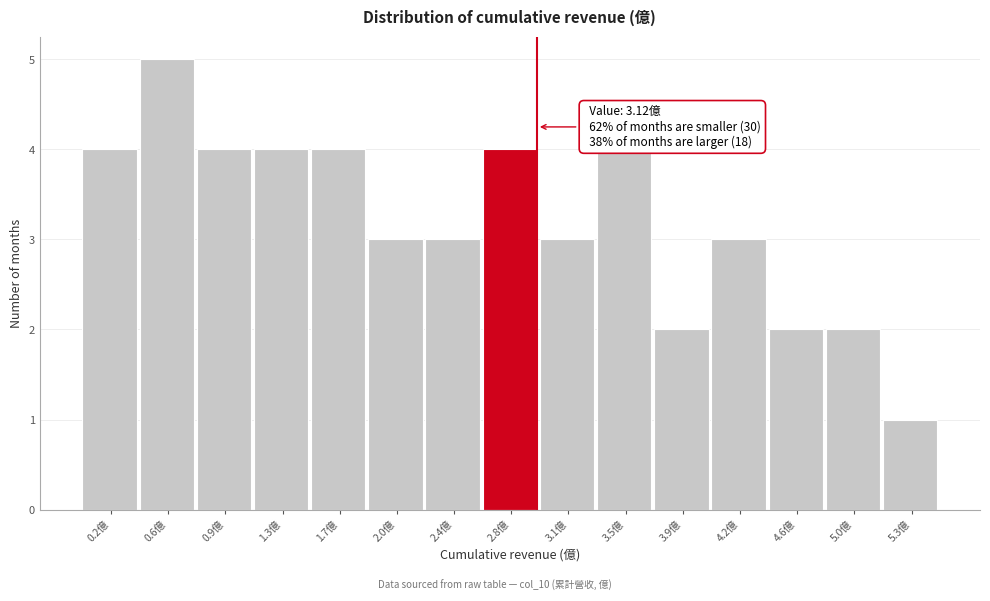

Reading left to right, what are all the values shown in this chart?

4	5	4	4	4	3	3	4	3	4	2	3	2	2	1